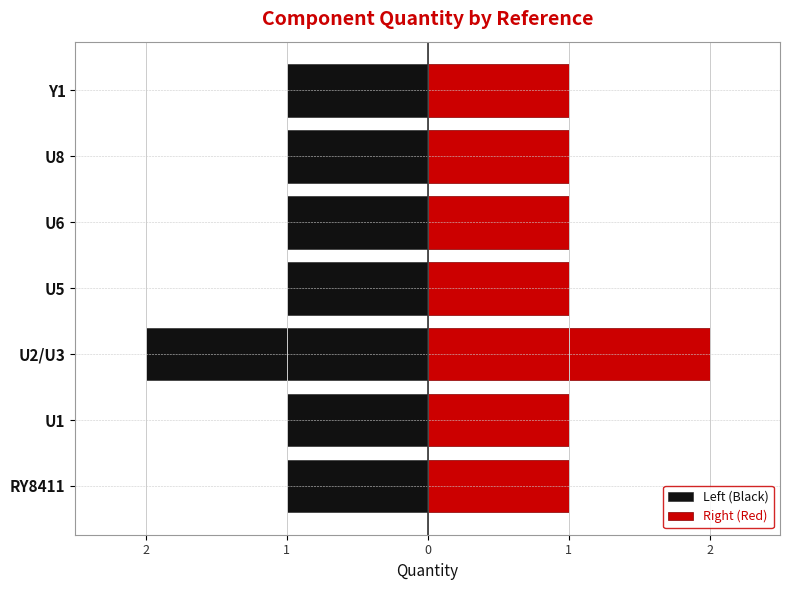

The value of Left (Black) at U1 is -1. True or false?

False